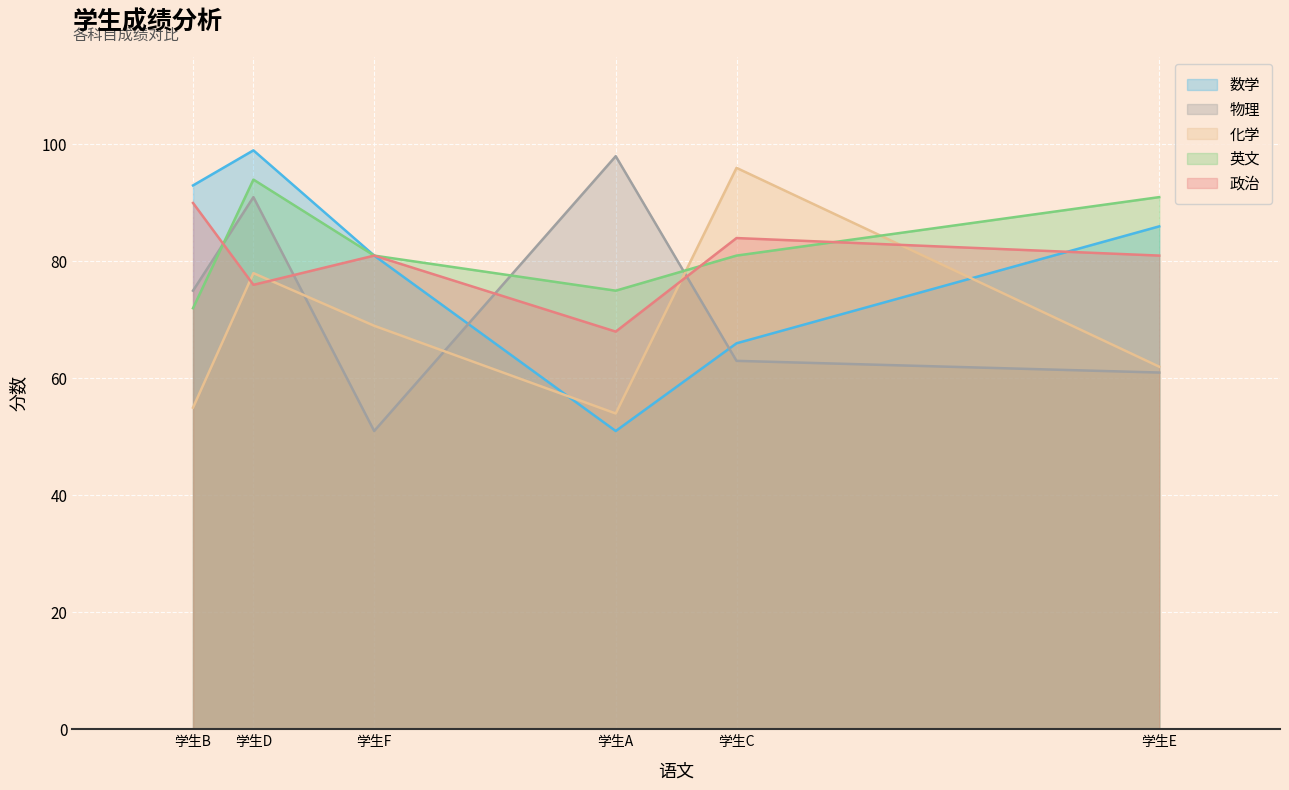

Reading left to right, list all the values displayed in this chart.

数学: 学生A=51	学生B=93	学生C=66	学生D=99	学生E=86	学生F=81
物理: 学生A=98	学生B=75	学生C=63	学生D=91	学生E=61	学生F=51
化学: 学生A=54	学生B=55	学生C=96	学生D=78	学生E=62	学生F=69
英文: 学生A=75	学生B=72	学生C=81	学生D=94	学生E=91	学生F=81
政治: 学生A=68	学生B=90	学生C=84	学生D=76	学生E=81	学生F=81